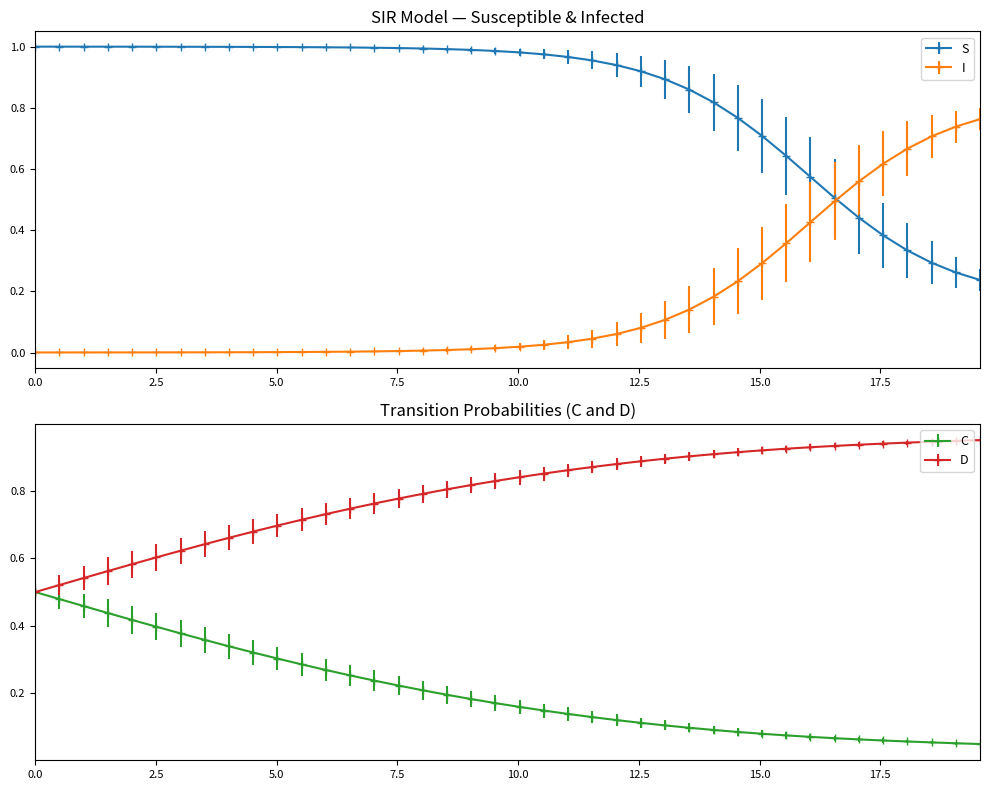

Does the chart display data point markers on the line(s)?

Yes